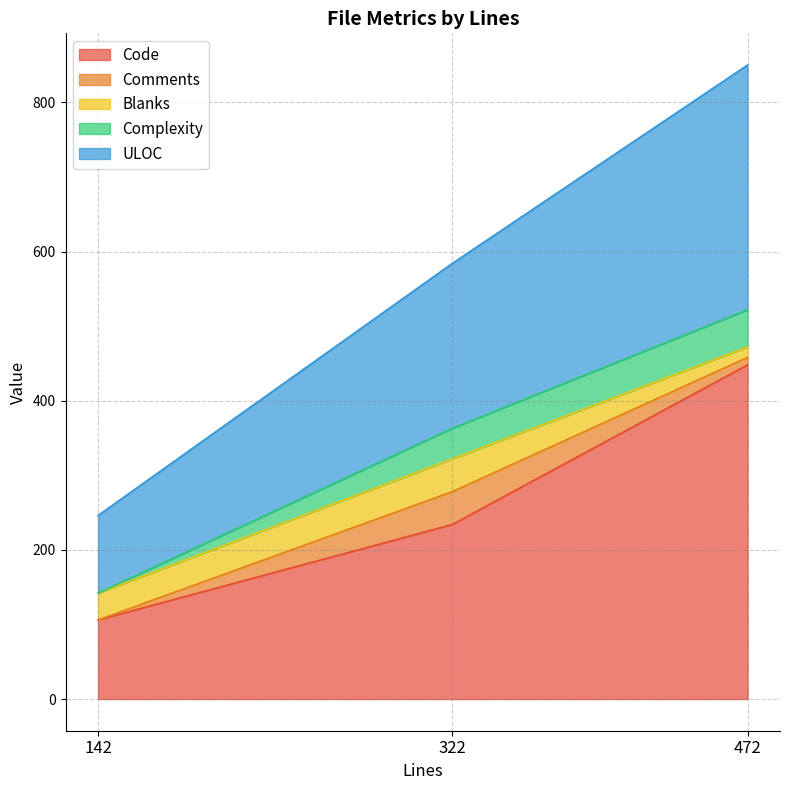

At 472, list the series in order from largest to smallest.

Code, ULOC, Complexity, Blanks, Comments